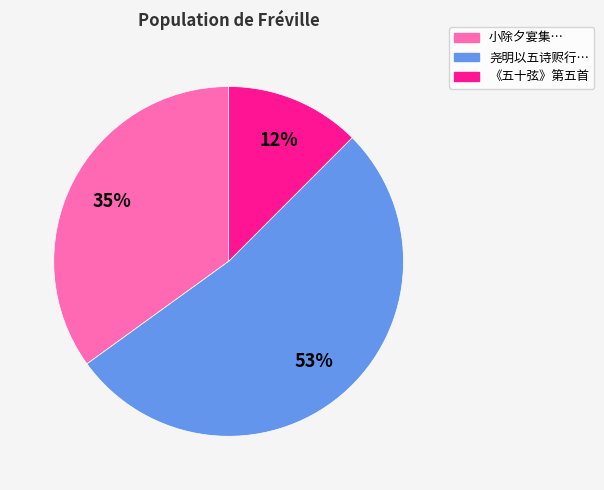

To the nearest percent, what is the average slice percentage?

33%